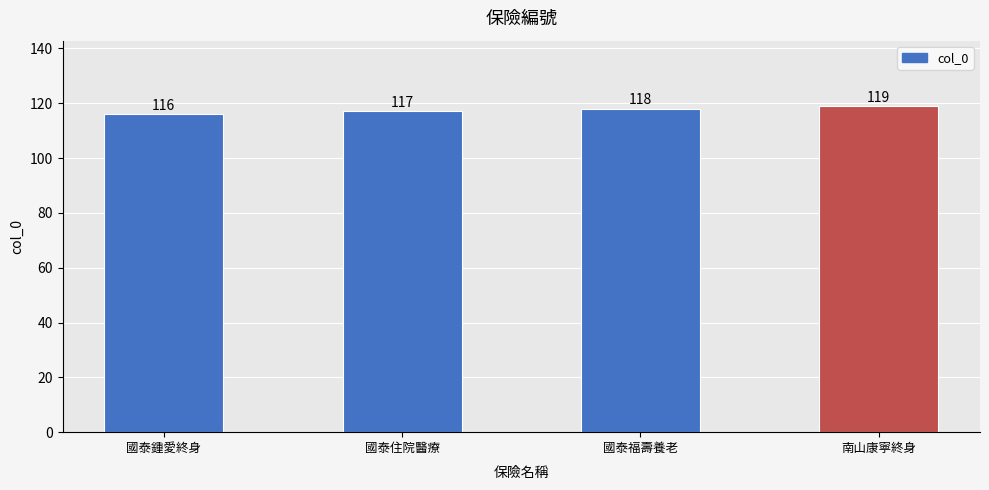

The chart shows a value of 119 at 南山康寧終身. True or false?

True